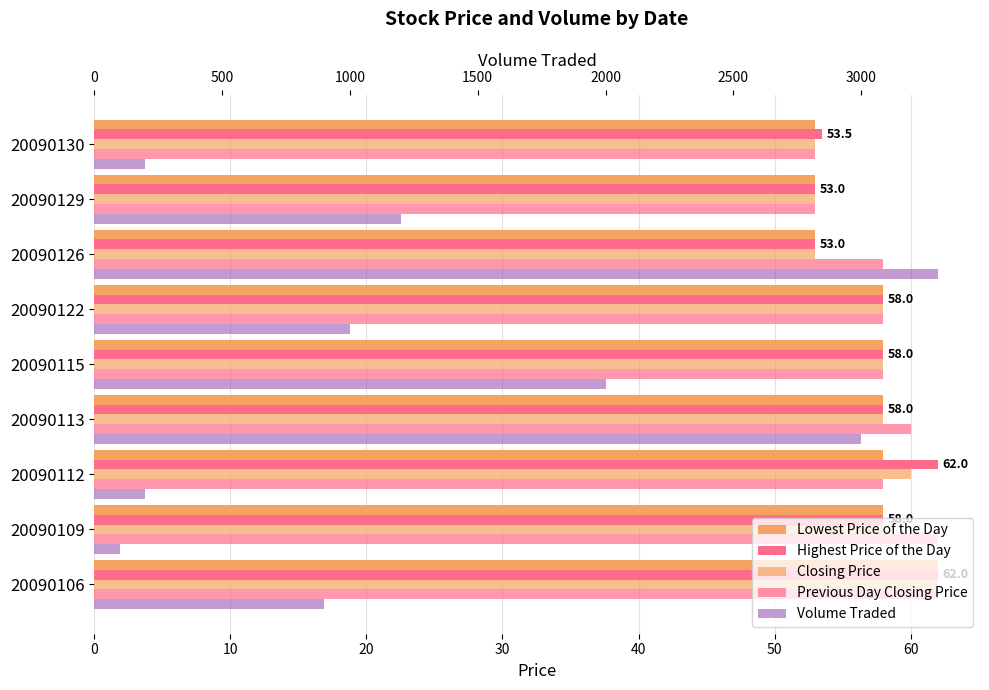

Is the value of Closing Price at 20090106 greater than the value of Previous Day Closing Price at 20090122?

Yes